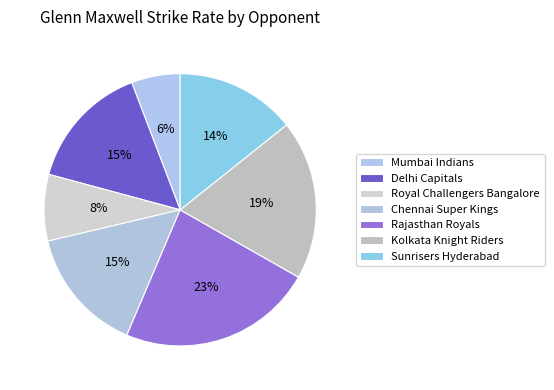

Which slice is the largest?

Rajasthan Royals